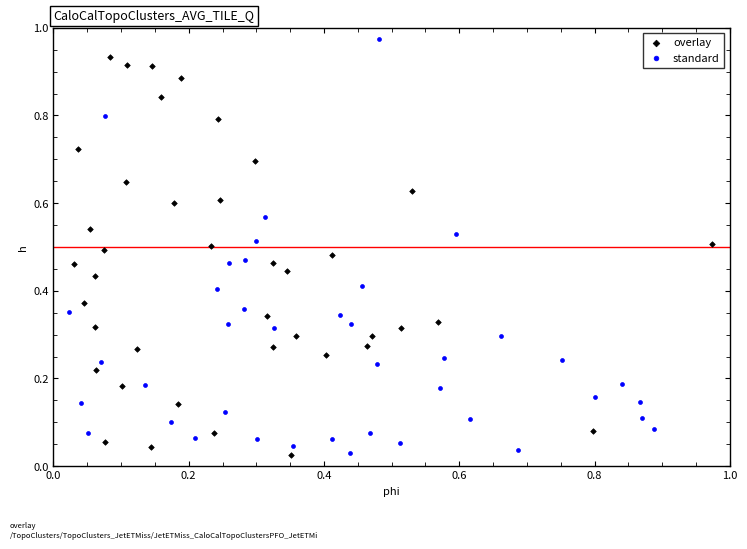

Which series reaches the maximum Y coordinate?

standard